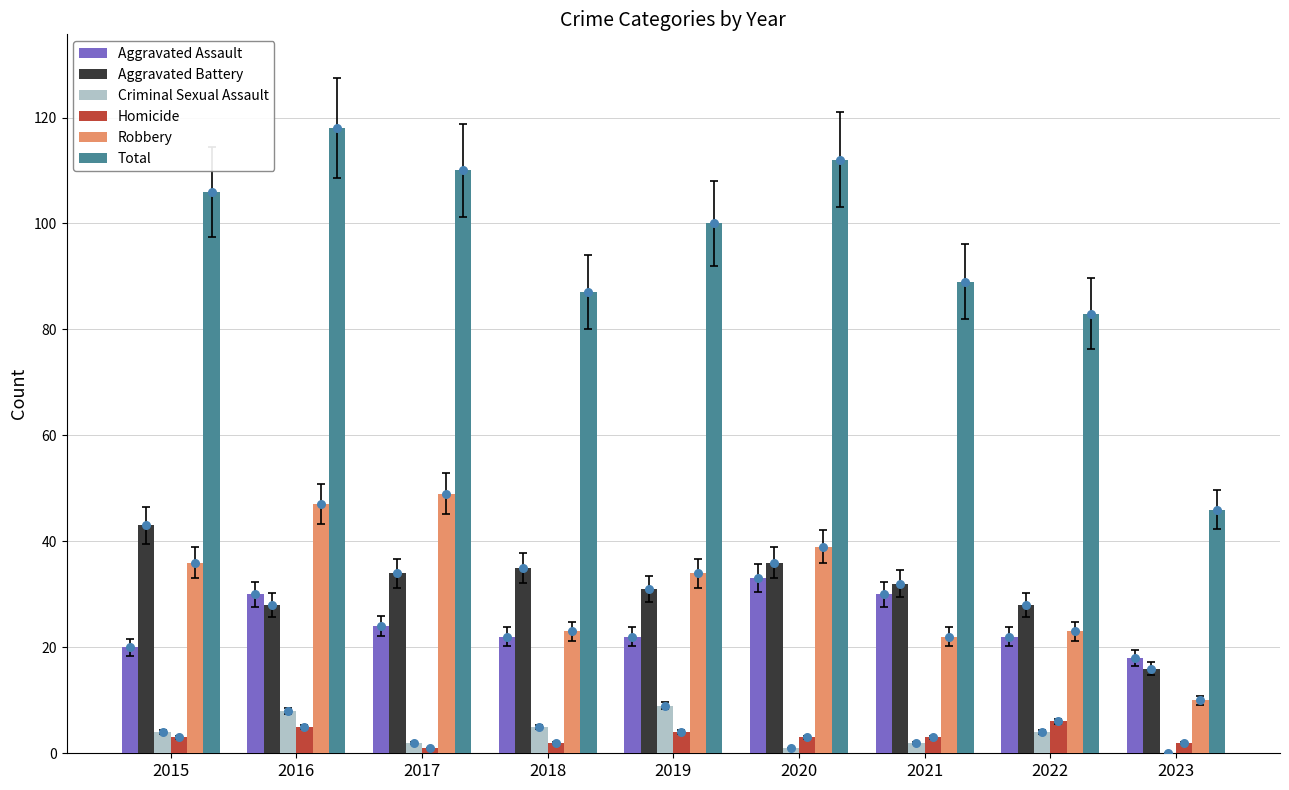

Which series contains the lowest Y value?

Criminal Sexual Assault